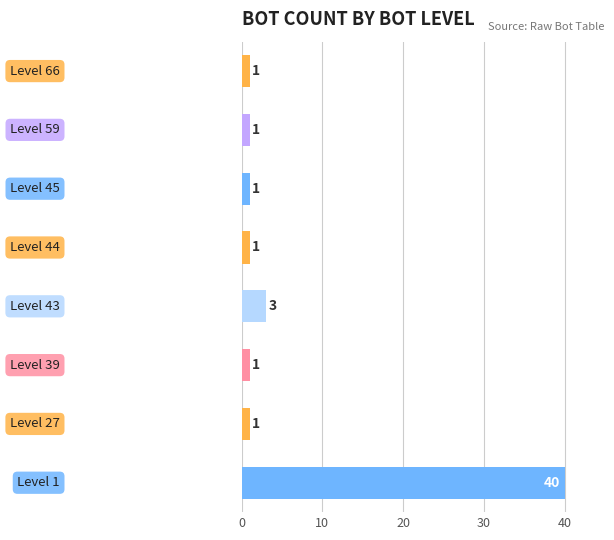

What is the average value?

6